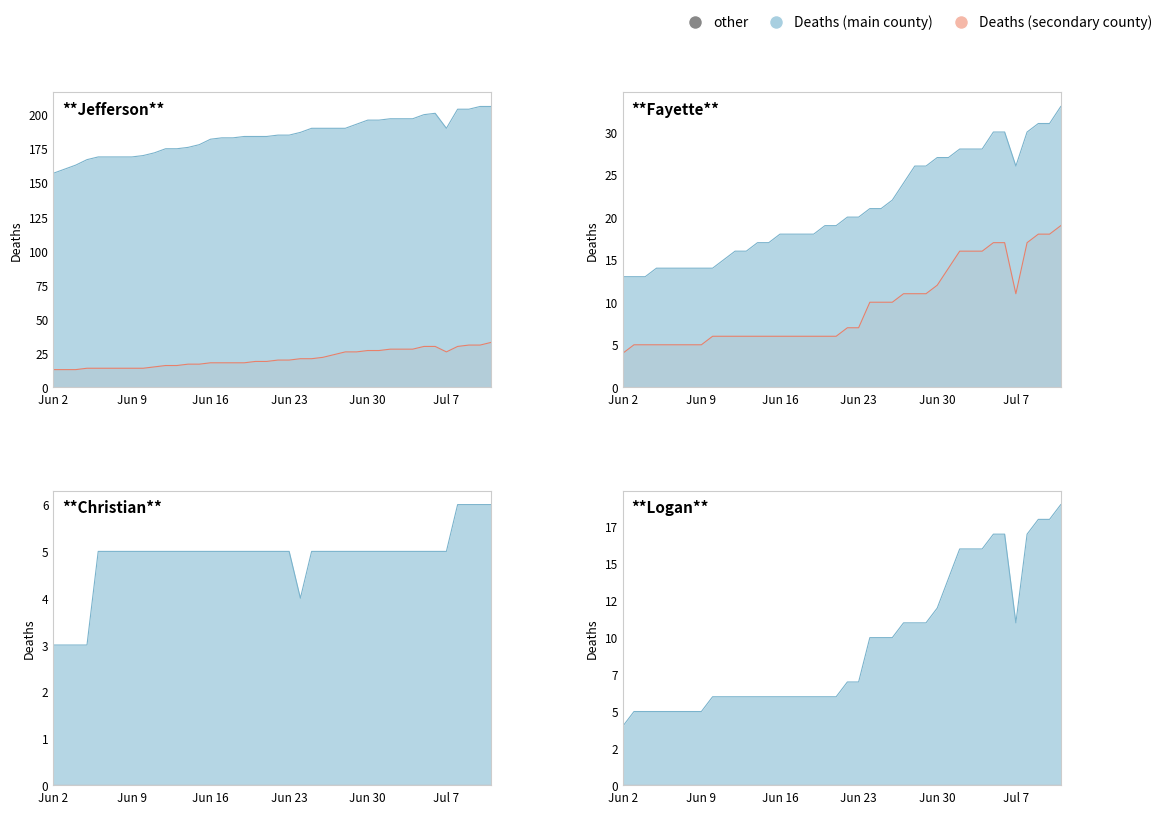

What is the difference between the Deaths Logan values at 07/12/2020 and 06/04/2020?

14